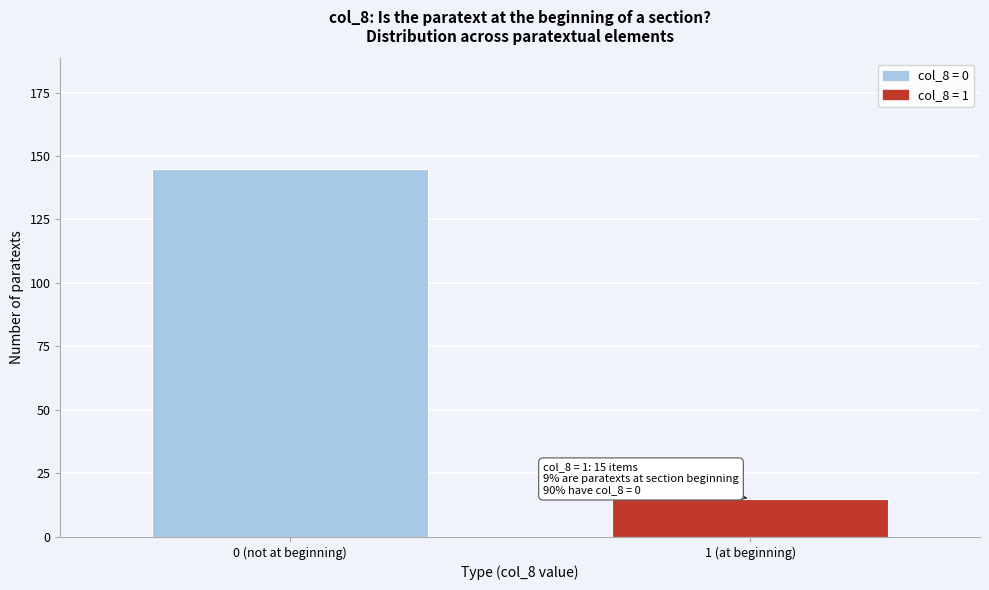

Reading right to left, extract all data points from this chart.

15	145